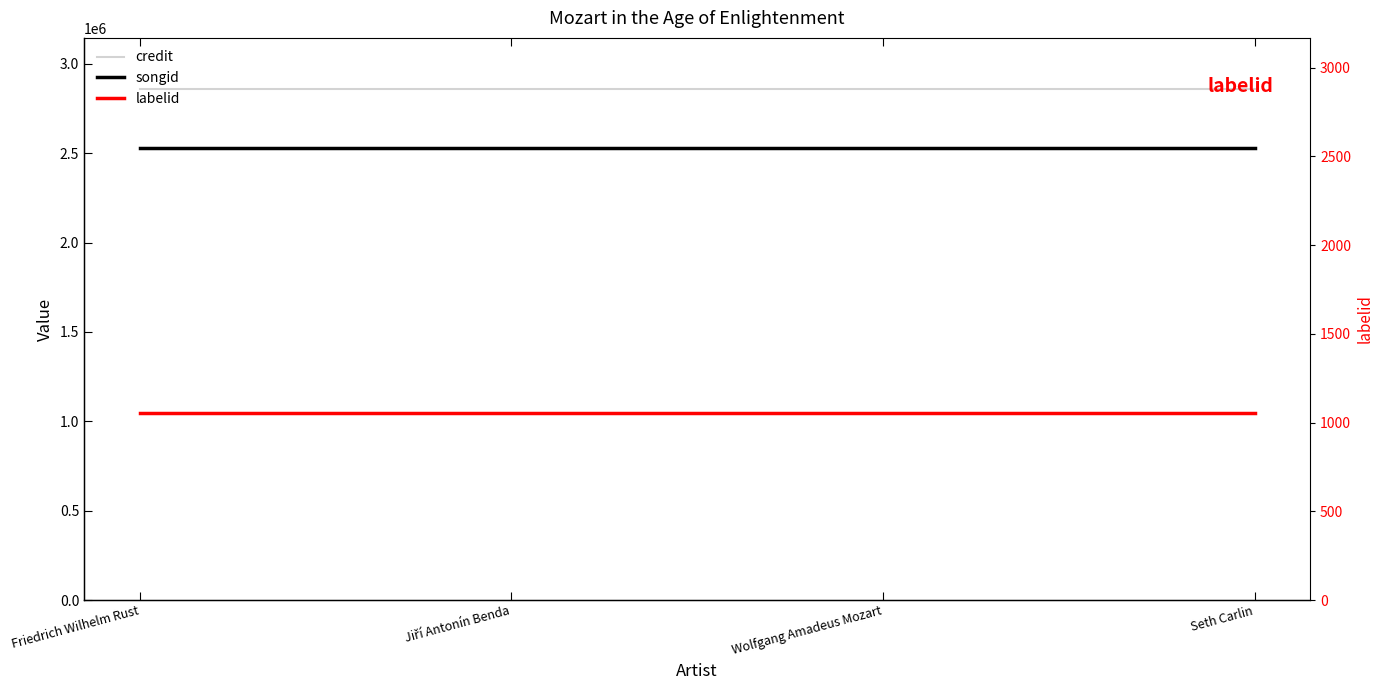

Which label corresponds to the smallest value in the chart?

Friedrich Wilhelm Rust